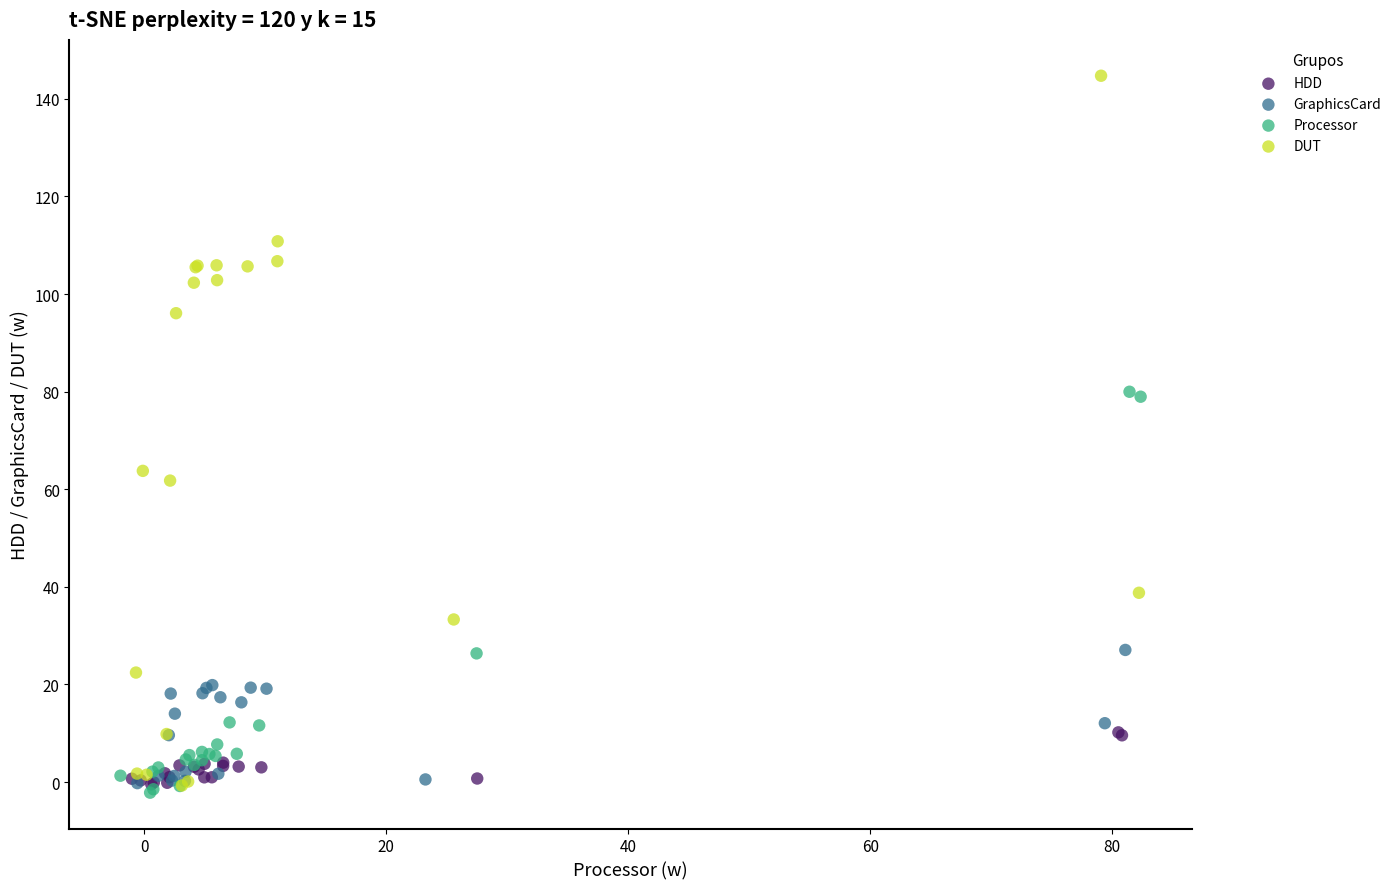

Which series reaches the minimum Y coordinate?

Processor